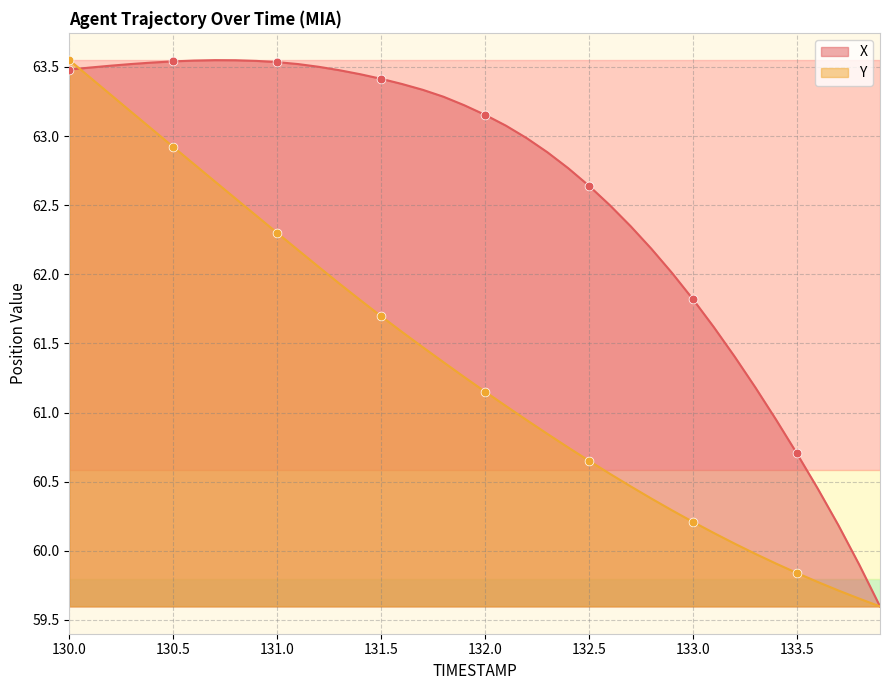

What are all the series names shown in the legend?

X, Y